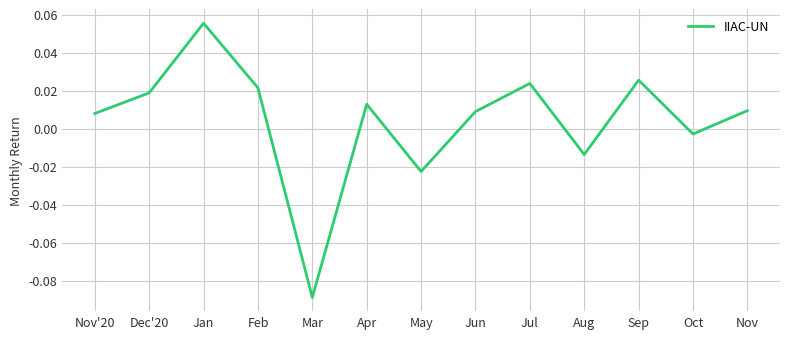

What position from the right is Feb?

10